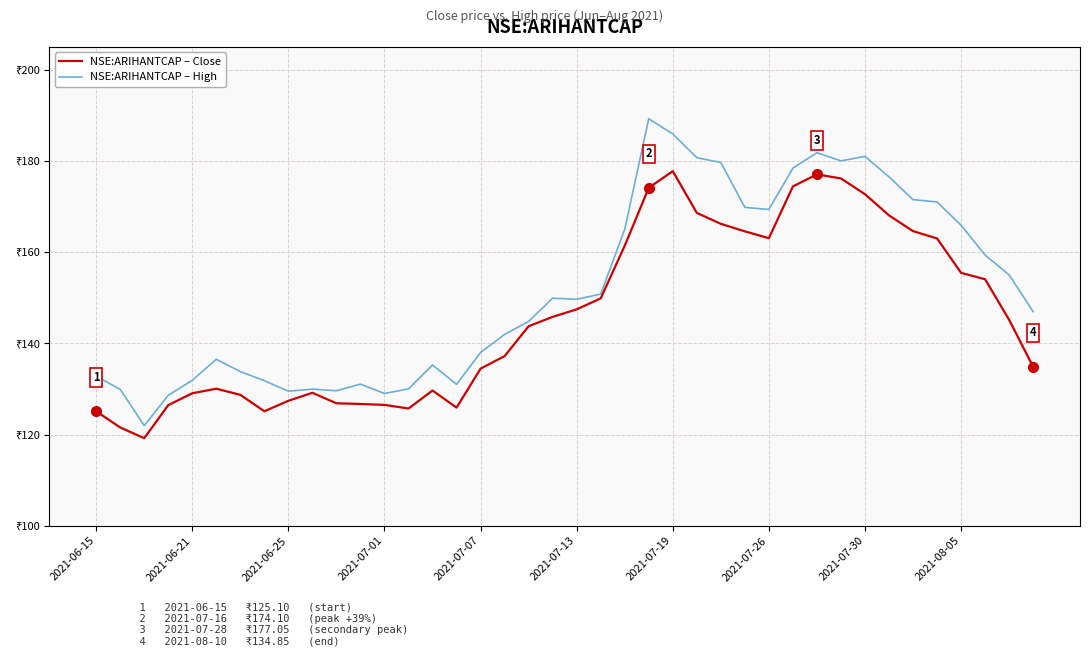

Rank the series by their average value, from highest to lowest.

NSE:ARIHANTCAP – High, NSE:ARIHANTCAP – Close